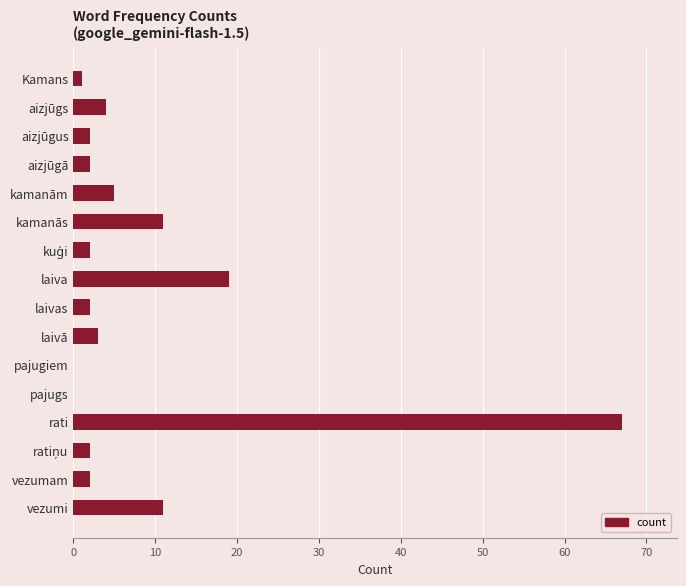

What is the approximate value at kamanās?

11